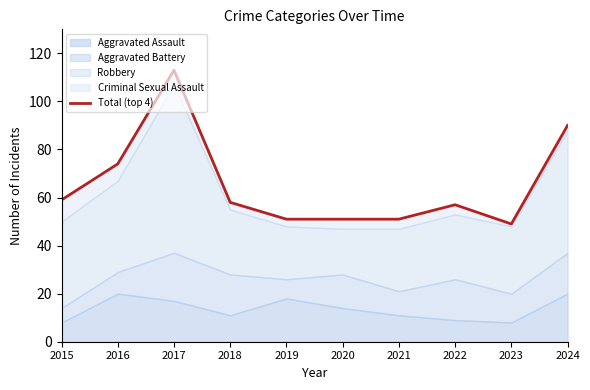

Which category has the highest value across all series?

2017